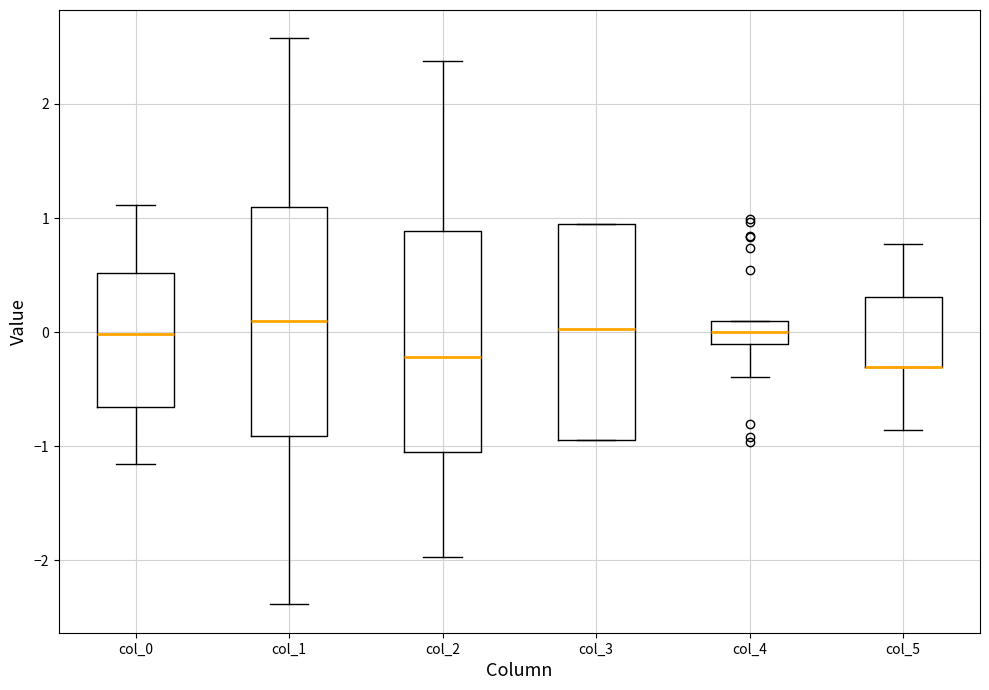

Reading left to right, transcribe this box plot: for each box, give where its median line is, the range the box spans, and where its two whiskers end, as read against the y-axis. The values are not printed on the chart, so give them approximately, as read against the axis.

col_0: median 0.0, box -0.7 to 0.5, whiskers -1.2 to 1.1
col_1: median 0.1, box -0.9 to 1.1, whiskers -2.4 to 2.6
col_2: median -0.2, box -1.1 to 0.9, whiskers -2.0 to 2.4
col_3: median 0.0, box -0.9 to 0.9, whiskers -0.9 to 0.9
col_4: median 0.0, box -0.1 to 0.1, whiskers -0.4 to 0.1
col_5: median -0.3 (drawn on the box's lower edge), box -0.3 to 0.3, whiskers -0.9 to 0.8